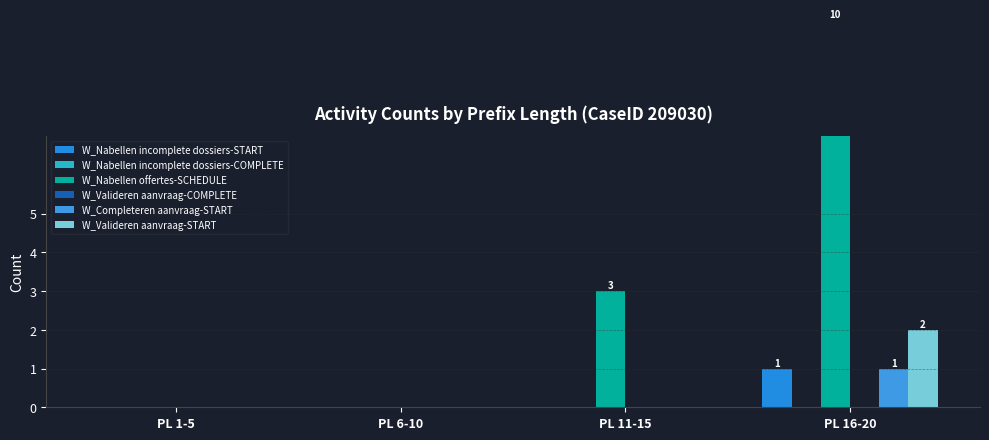

At which label is W_Valideren aanvraag-COMPLETE closest to 0?

PL 1-5